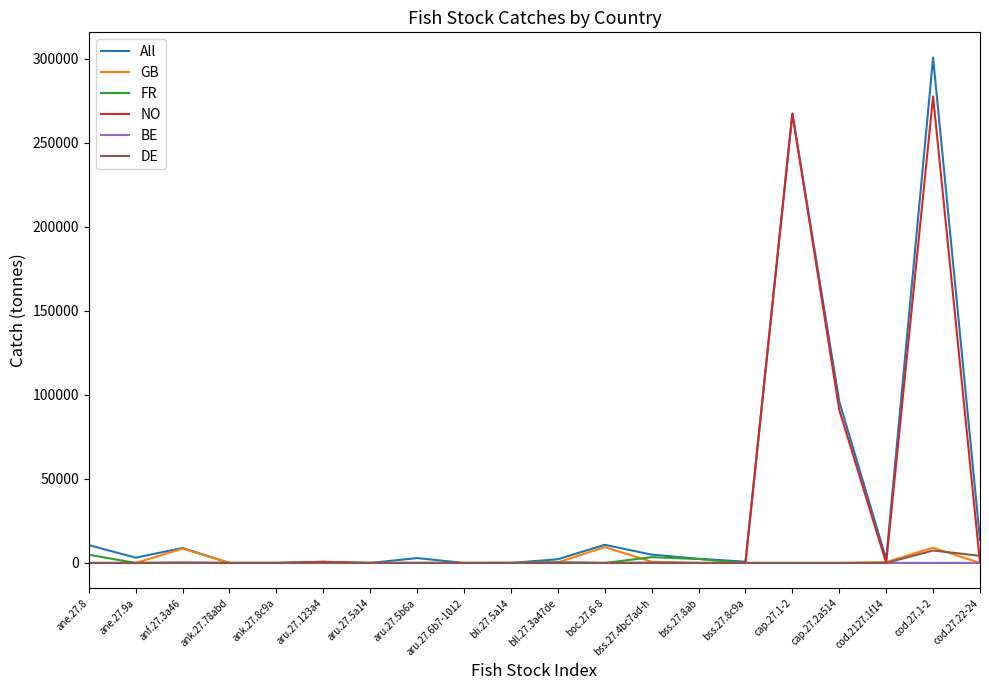

Is it true that GB equals 0.0 at cap.27.1-2?

True